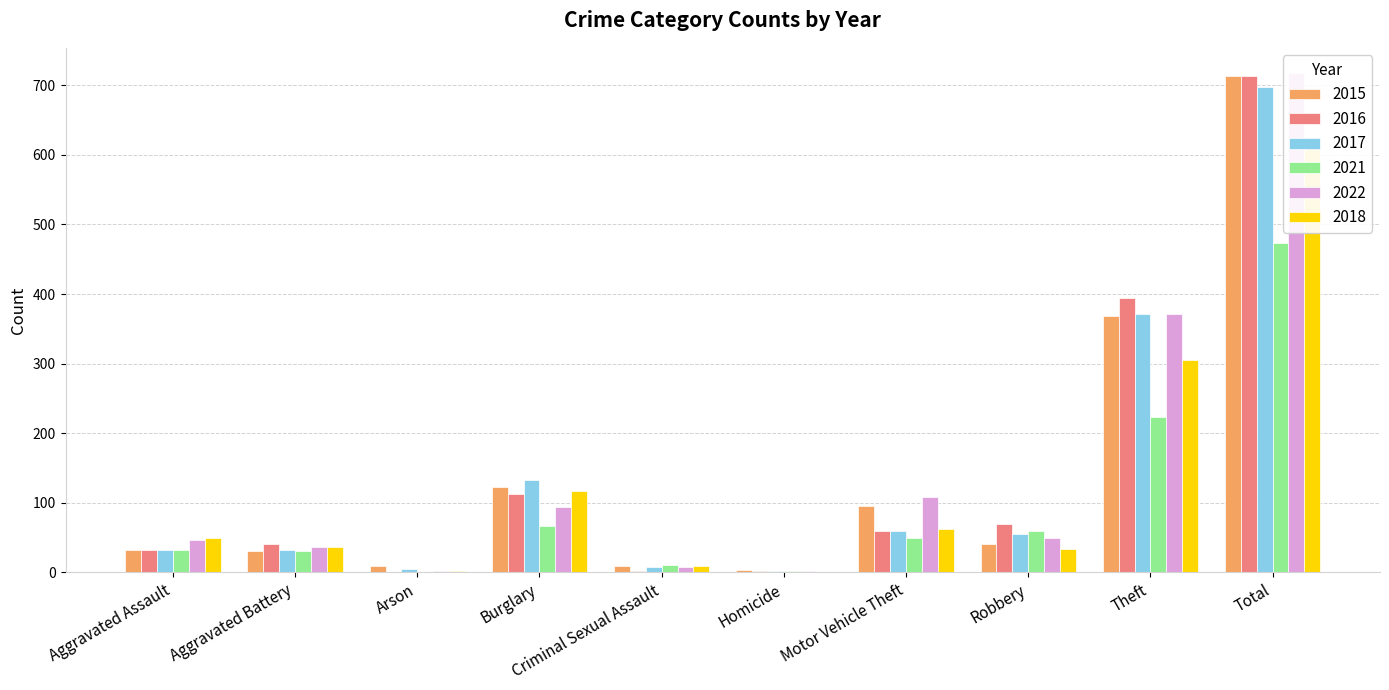

Which has a higher value, Arson or Aggravated Battery?

Aggravated Battery